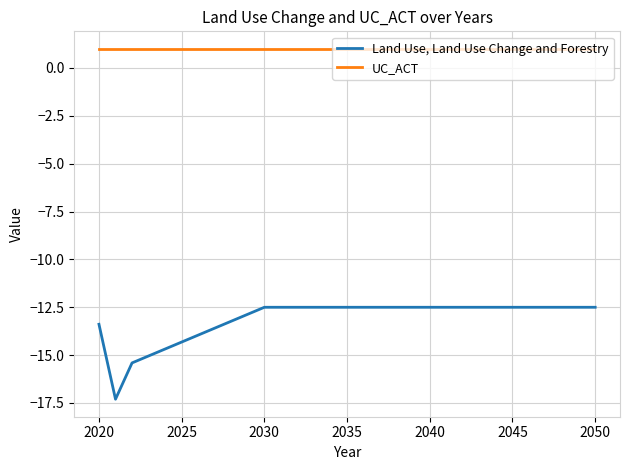

Which series has the largest total across all categories?

UC_ACT